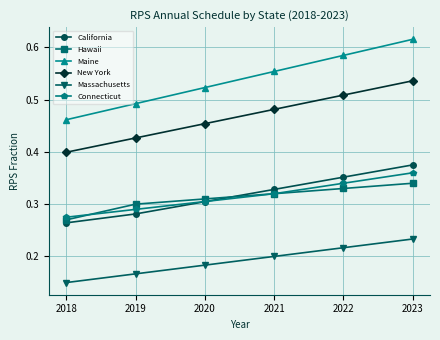

What is the sum of all Connecticut values?

1.9